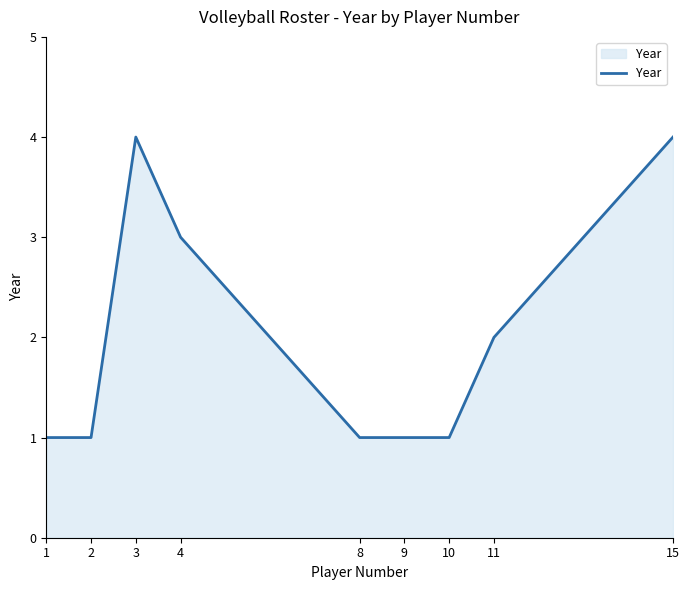

Approximately how many times larger is the value at 15 compared to 2?

4.0